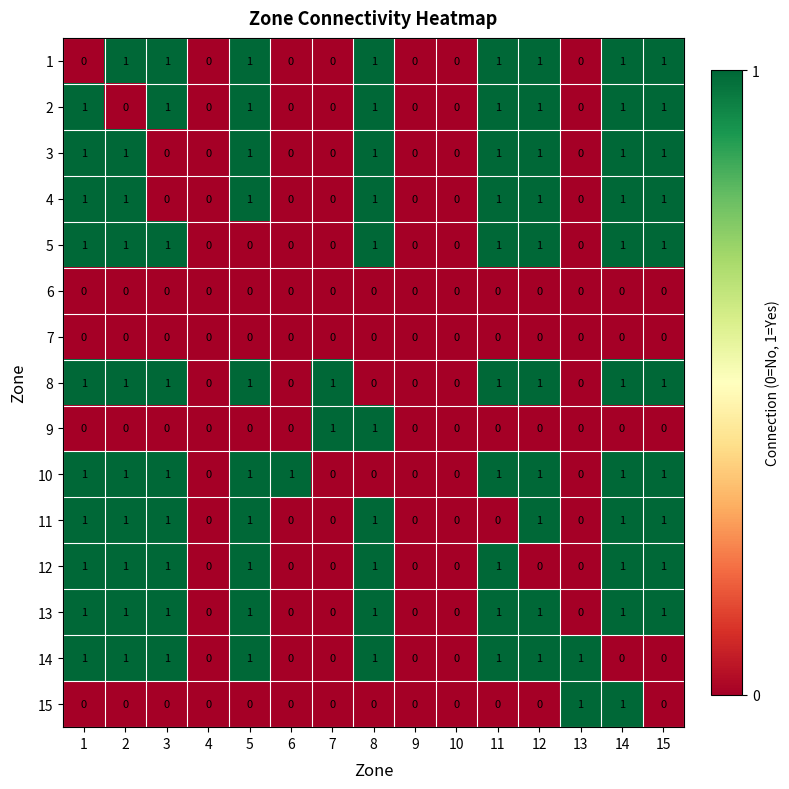

How many data points in 3 are less than 1?

7